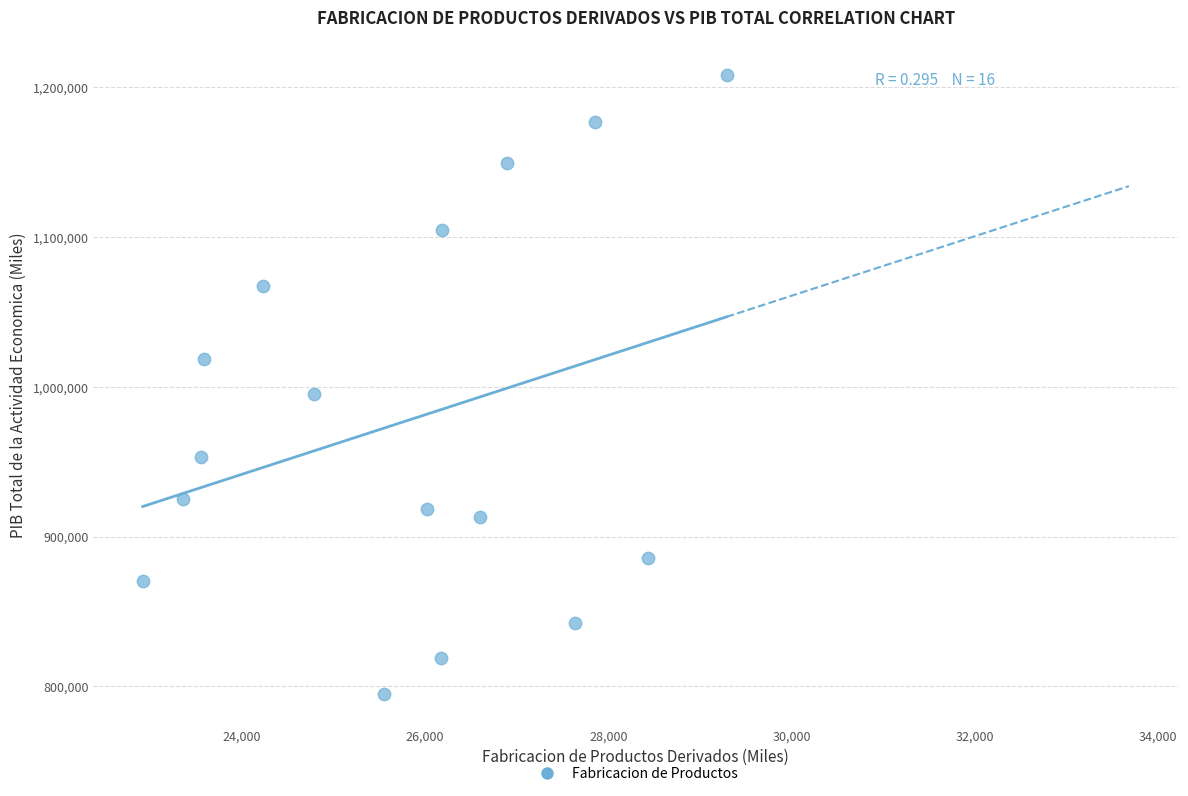

What is the range of X values (max minus min)?

6374.4